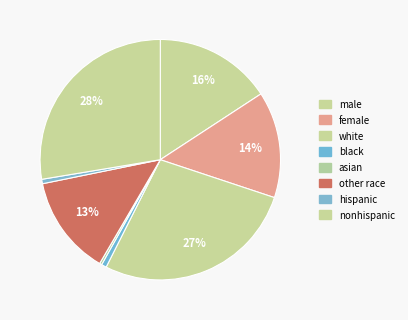

True or false: white accounts for 13% of the total.

False